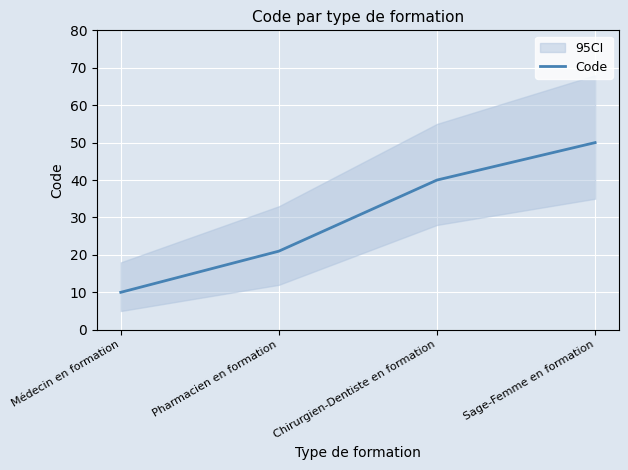

The value at Sage-Femme en formation is 50. True or false?

True